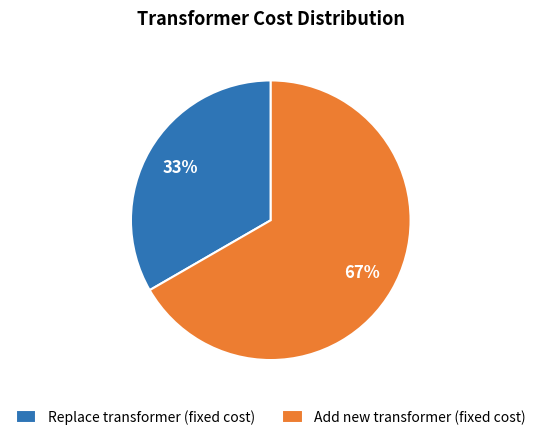

Does any single category account for the majority?

Yes